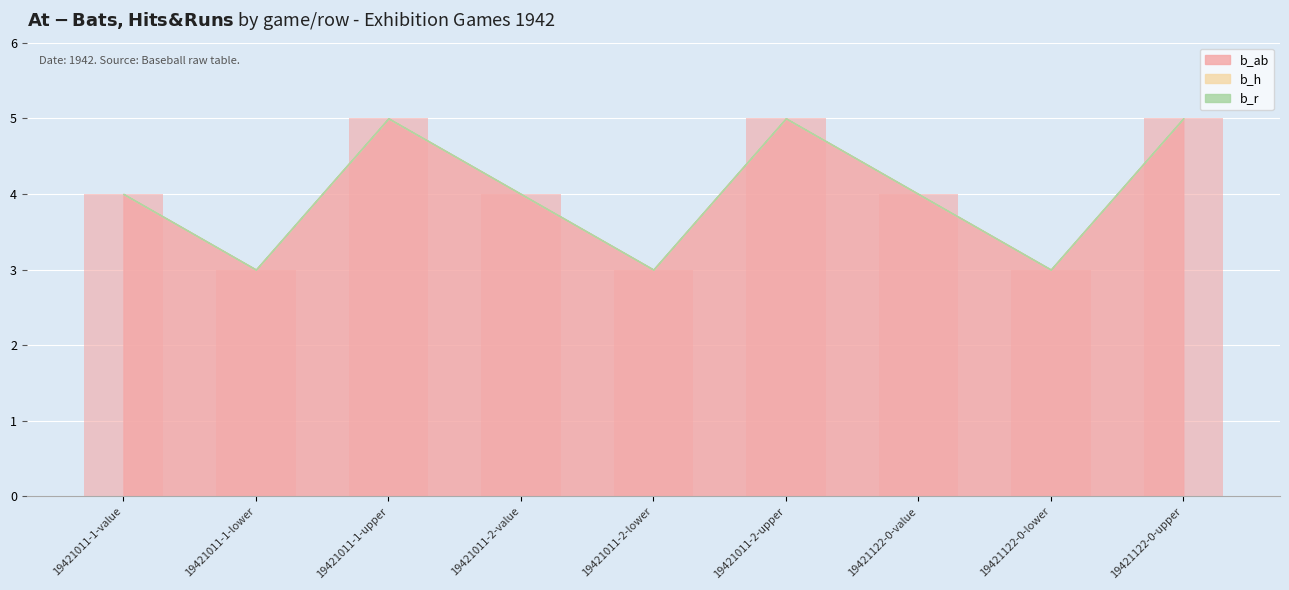

What is the greatest value displayed?

5